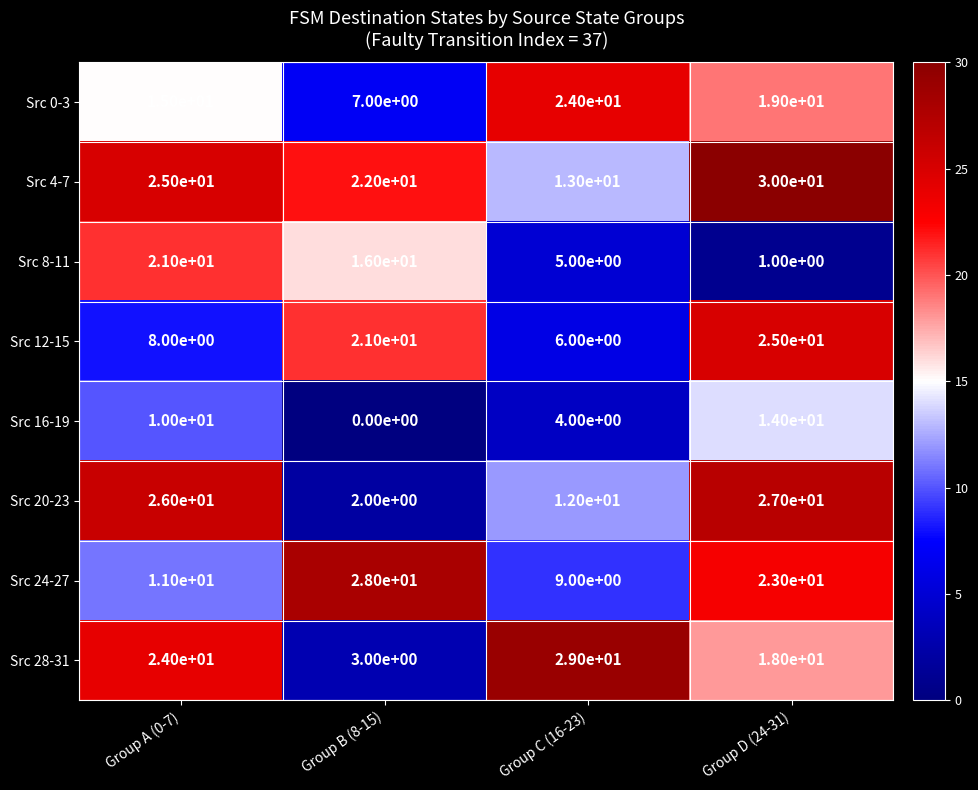

The value of Src 0-3 at Group A (0-7) is 15. True or false?

True